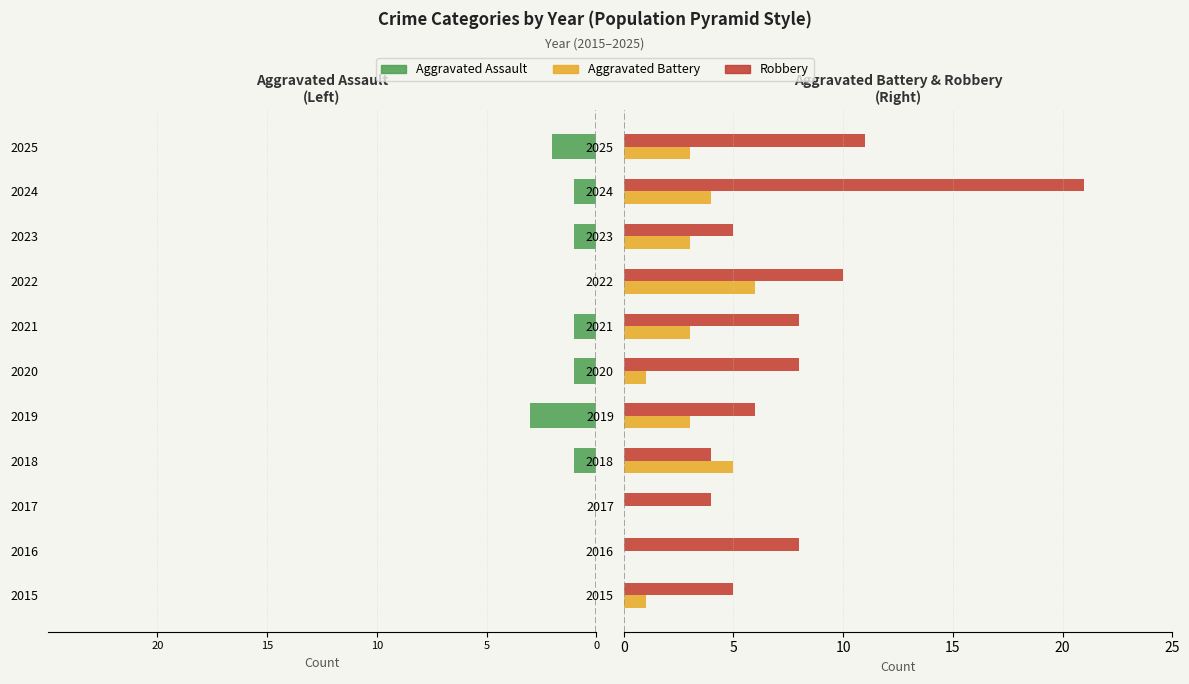

Which series has the widest spread of values?

Robbery